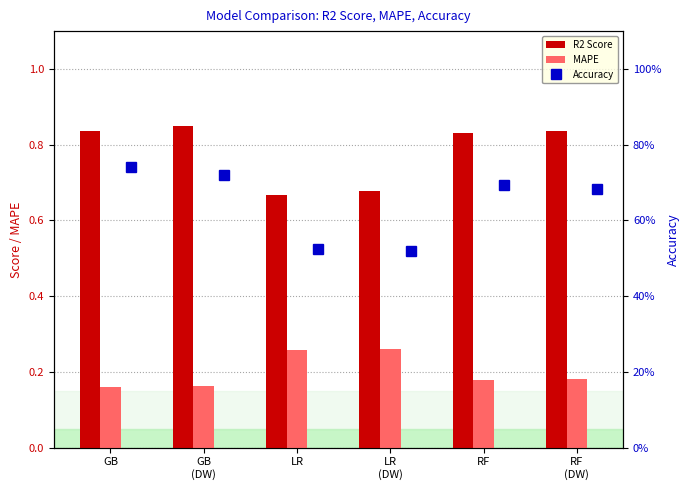

What is the highest value of the R2 Score series?

0.8